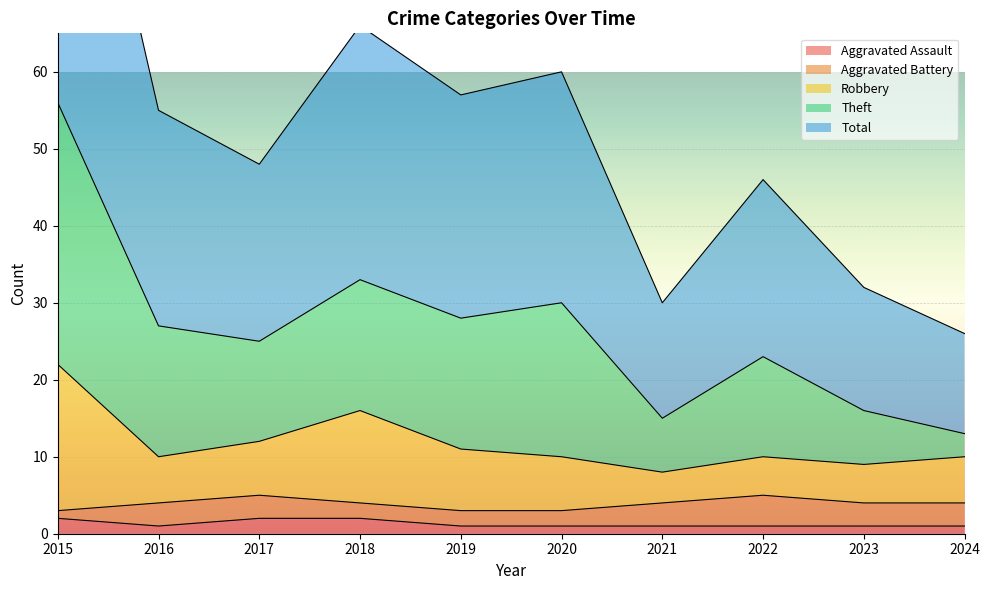

True or false: Robbery has more than 0 points higher than both neighbors.

True